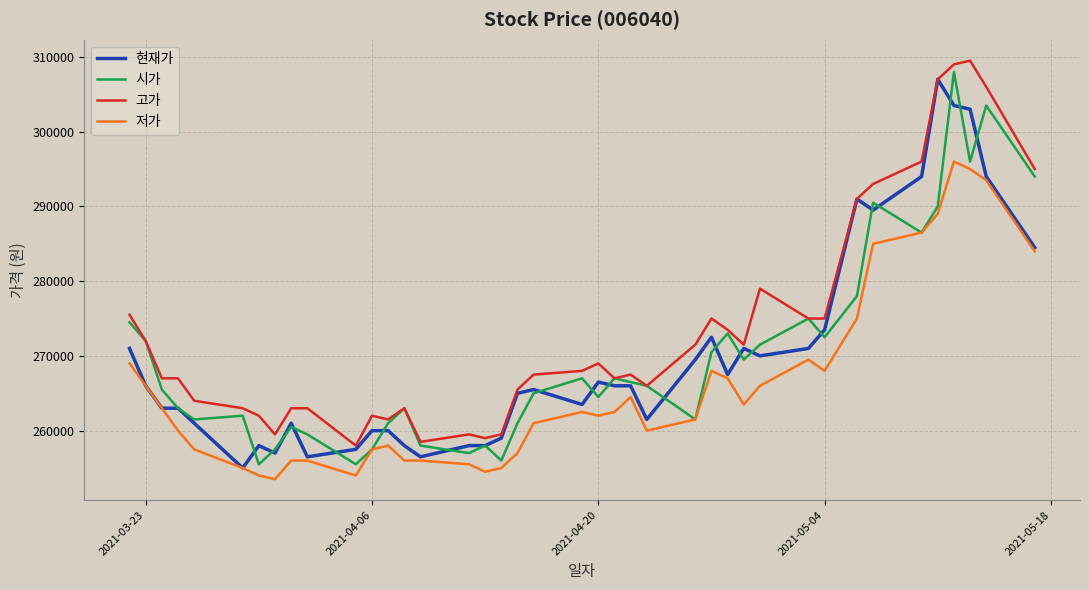

Which series has the largest total across all categories?

고가